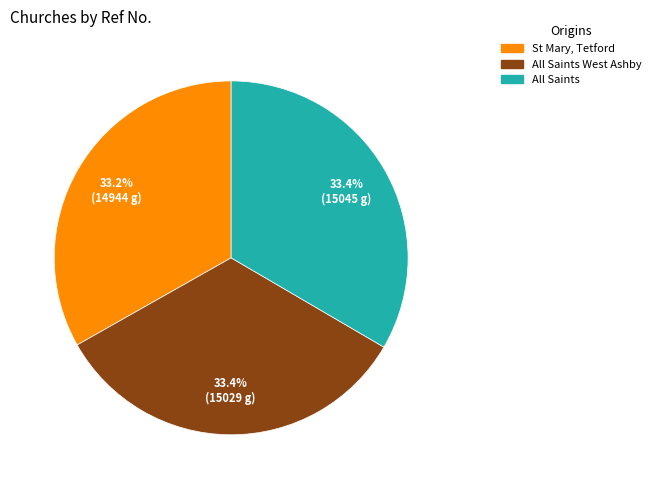

Does All Saints represent more than half of the total?

No